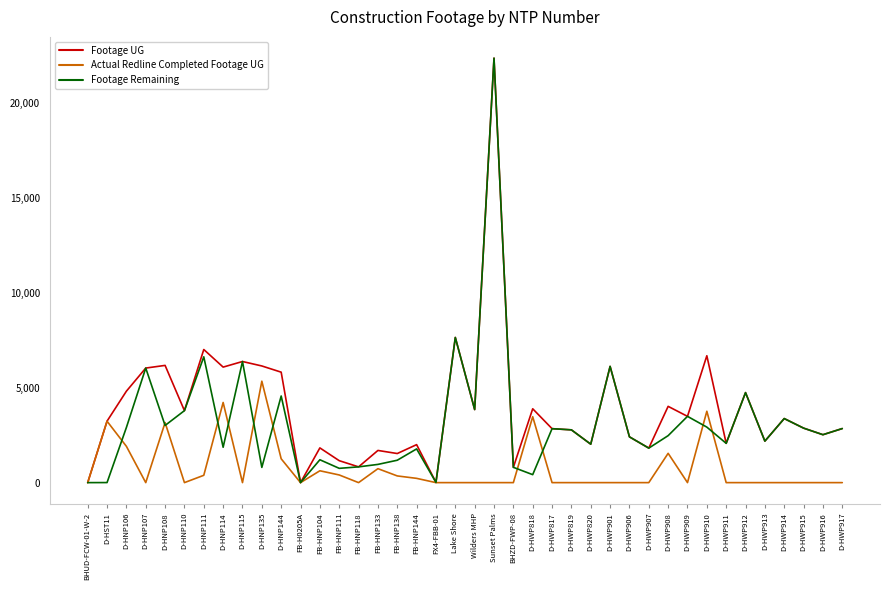

In Footage Remaining, how many points are higher than both neighbors (excluding endpoints)?

13